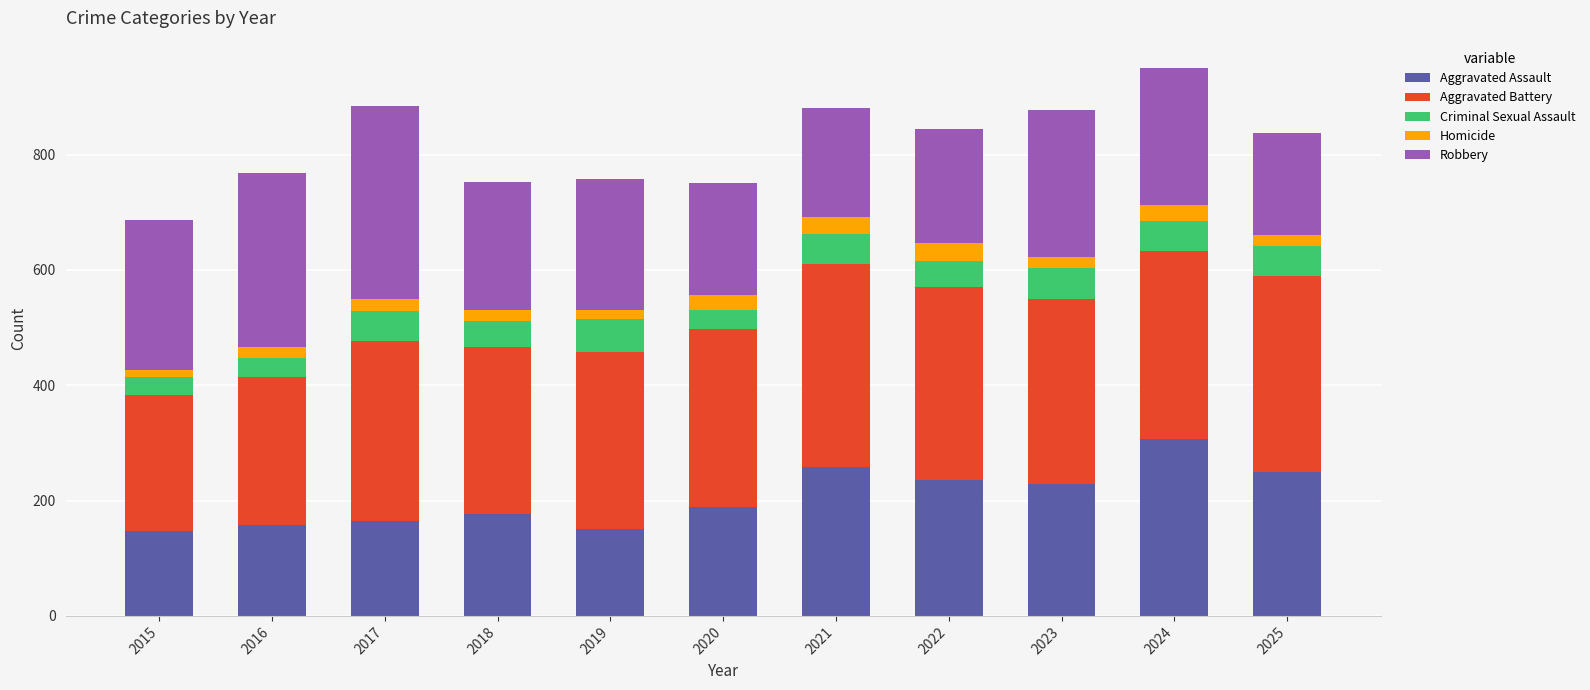

What is the sum of all Aggravated Assault values?

2265